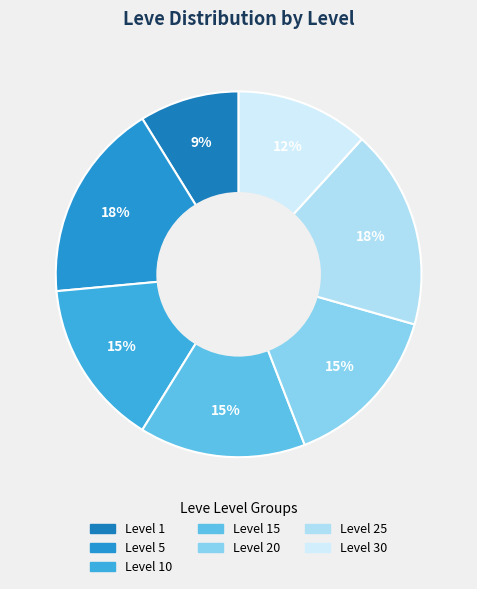

Which category has the smallest portion of the pie?

Level 1